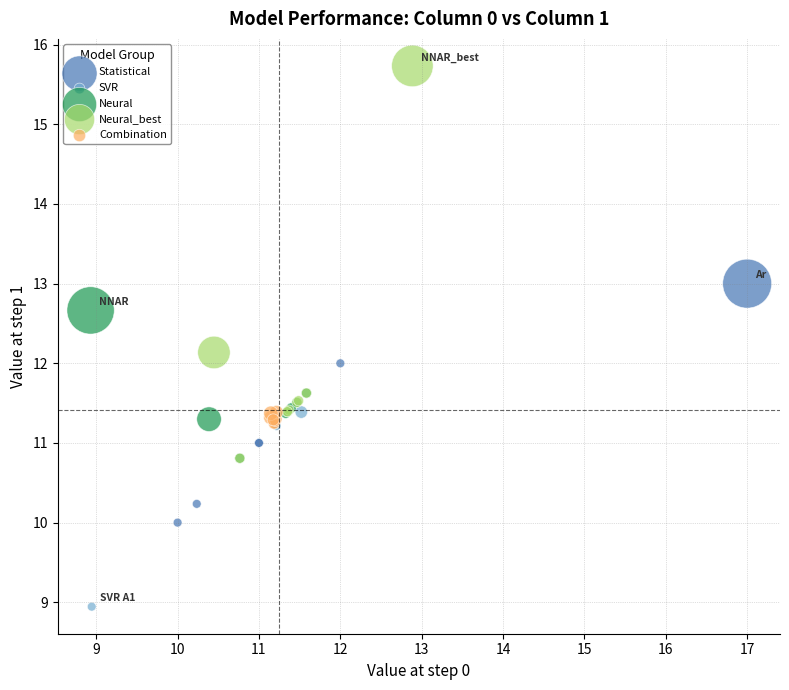

Which series has the largest Y range (max minus min)?

Neural_best